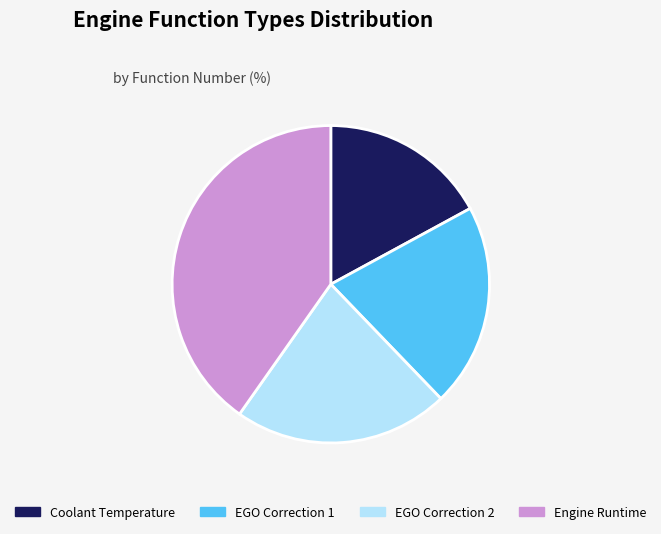

Count the number of slices in the pie.

4